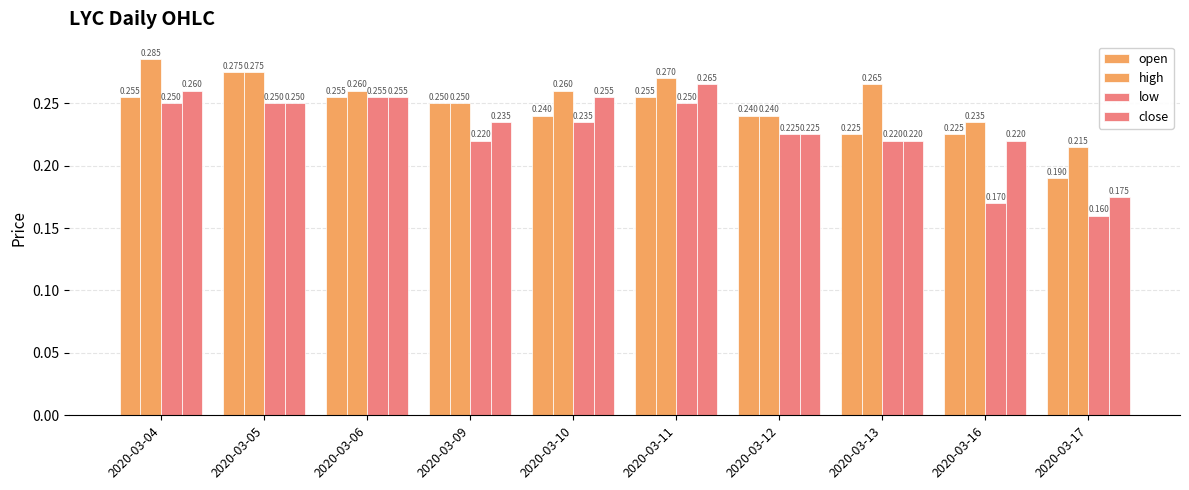

Reading left to right, list all the values displayed in this chart.

open: 2020-03-04=0.3	2020-03-05=0.3	2020-03-06=0.3	2020-03-09=0.2	2020-03-10=0.2	2020-03-11=0.3	2020-03-12=0.2	2020-03-13=0.2	2020-03-16=0.2	2020-03-17=0.2
high: 2020-03-04=0.3	2020-03-05=0.3	2020-03-06=0.3	2020-03-09=0.2	2020-03-10=0.3	2020-03-11=0.3	2020-03-12=0.2	2020-03-13=0.3	2020-03-16=0.2	2020-03-17=0.2
low: 2020-03-04=0.2	2020-03-05=0.2	2020-03-06=0.3	2020-03-09=0.2	2020-03-10=0.2	2020-03-11=0.2	2020-03-12=0.2	2020-03-13=0.2	2020-03-16=0.2	2020-03-17=0.2
close: 2020-03-04=0.3	2020-03-05=0.2	2020-03-06=0.3	2020-03-09=0.2	2020-03-10=0.3	2020-03-11=0.3	2020-03-12=0.2	2020-03-13=0.2	2020-03-16=0.2	2020-03-17=0.2